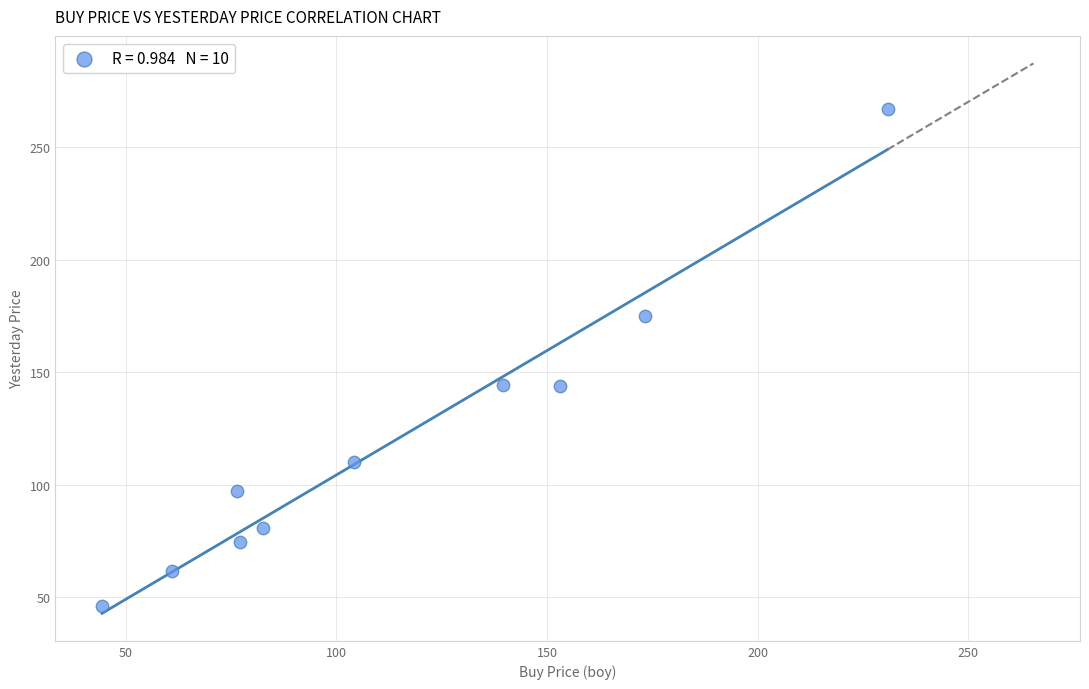

What is the range of Y values (max minus min)?

221.1